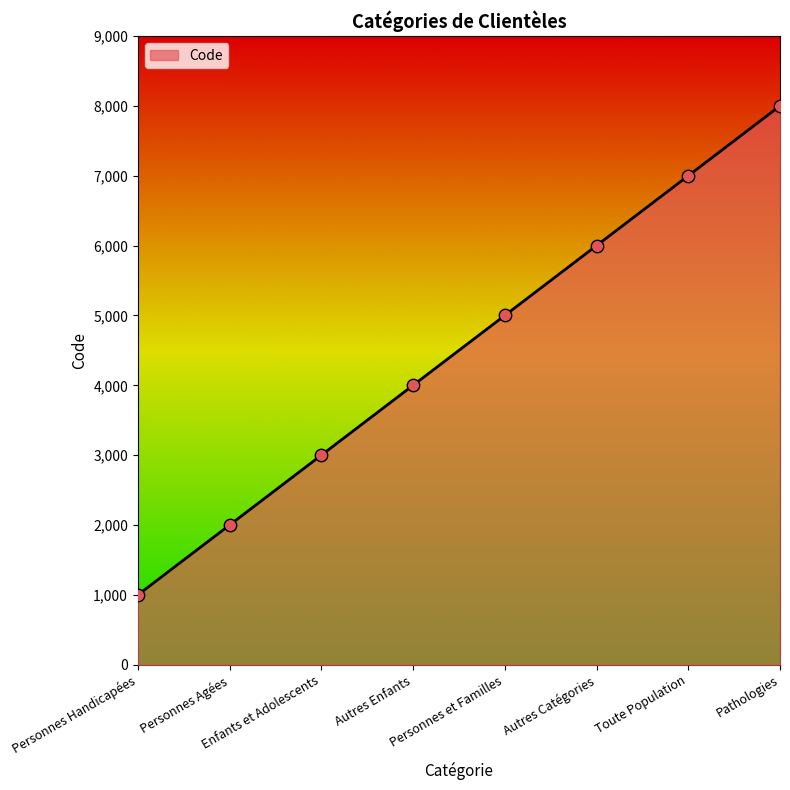

Which has a higher value, Autres Catégories or Personnes et Familles?

Autres Catégories